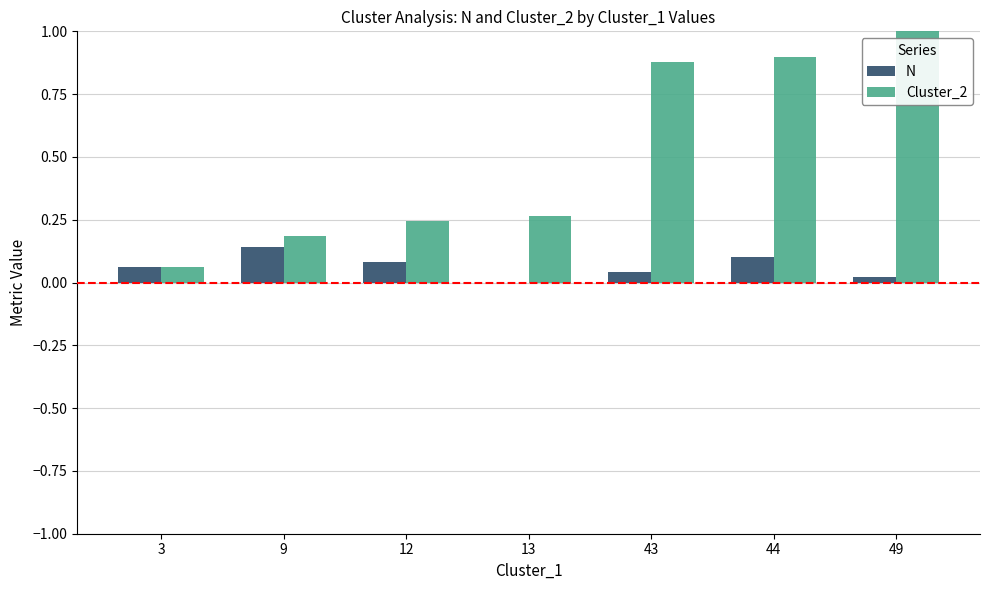

True or false: Cluster_2 has a value of 0.4 at 13.

False